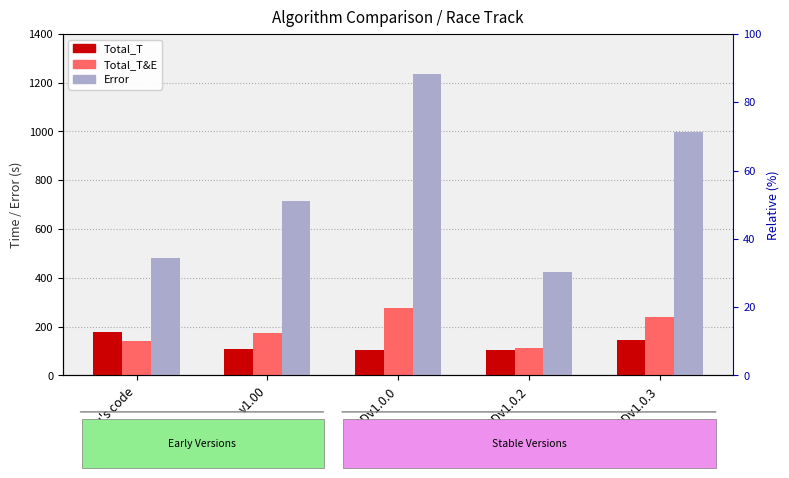

What position from the left is Liu's code?

1